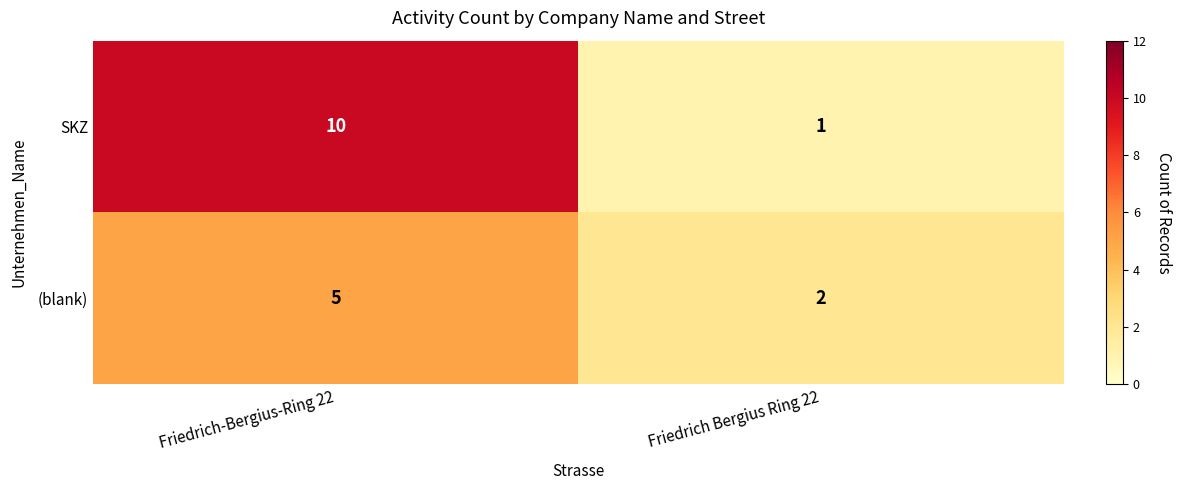

Is it true that (blank) equals 5 at Friedrich-Bergius-Ring 22?

True